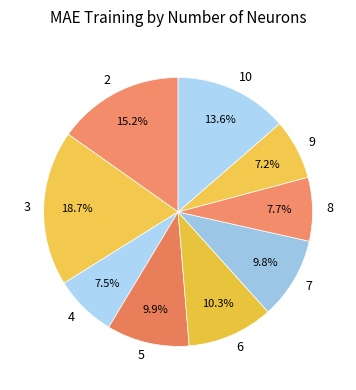

Is the sum of 9 and 5 greater than half?

No